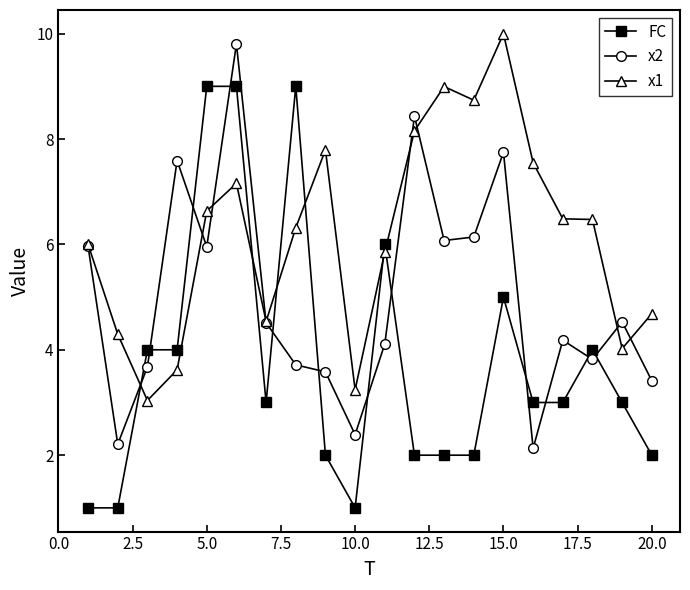

Which series has the widest spread of values?

FC